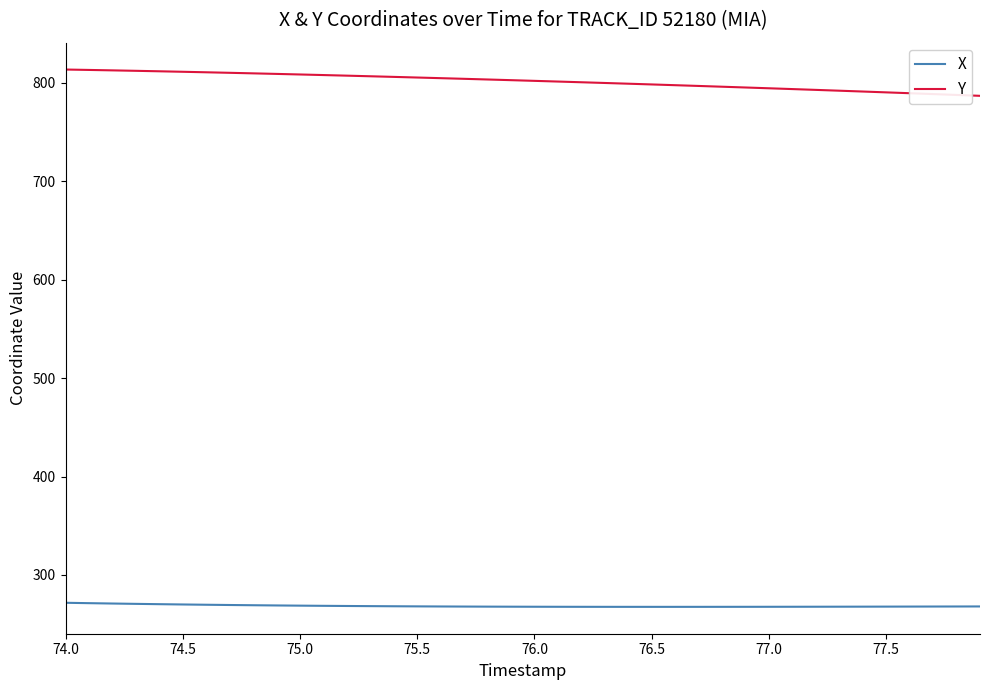

At how many categories does at least one series exceed 469?

40